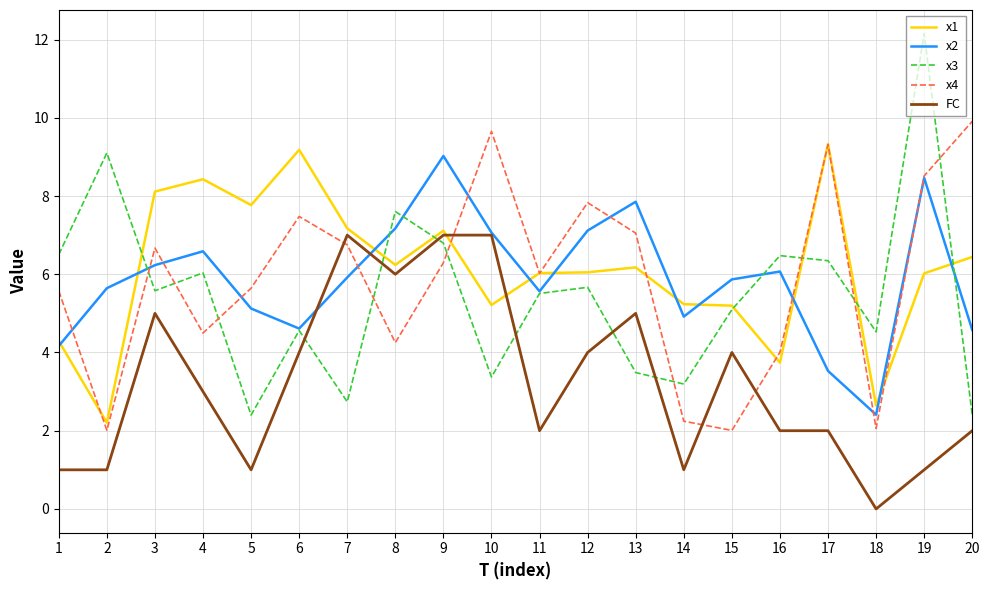

What is the minimum value for x4?

2.0